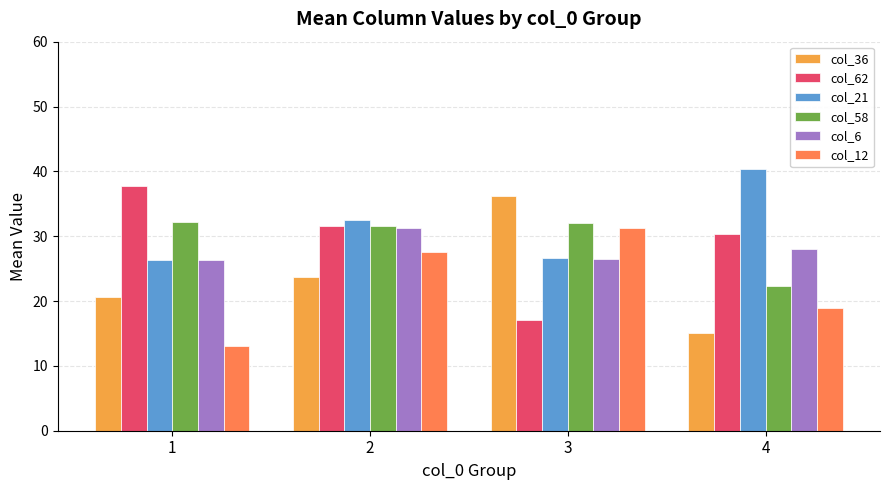

How many values in the col_62 series are below 31?

2